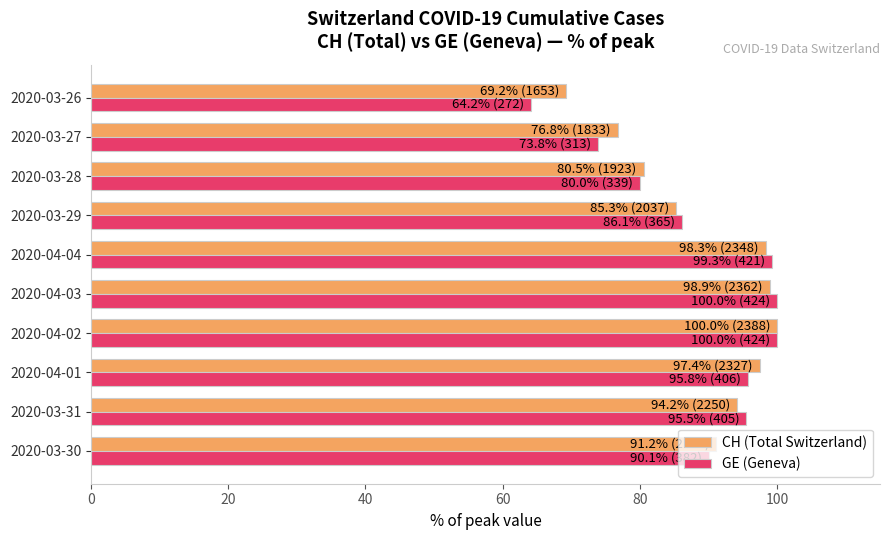

At which label is CH (Total Switzerland) closest to 84?

2020-03-29